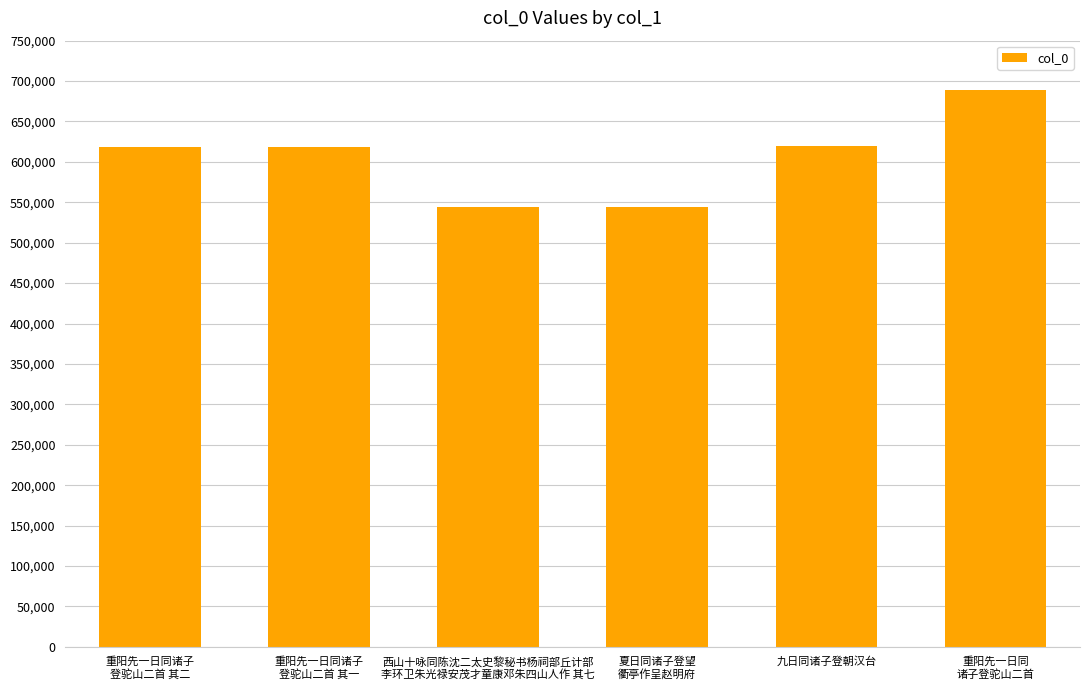

What is the difference between the maximum and minimum values?

145196